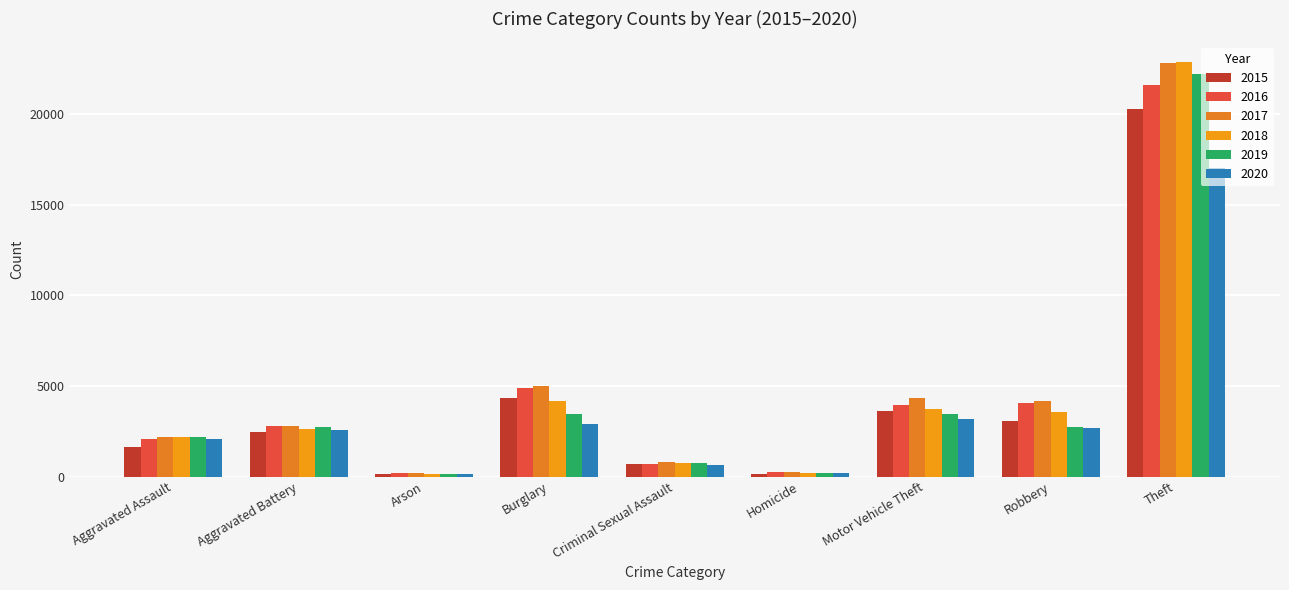

What is the label of the 8th bar from the right?

Aggravated Battery